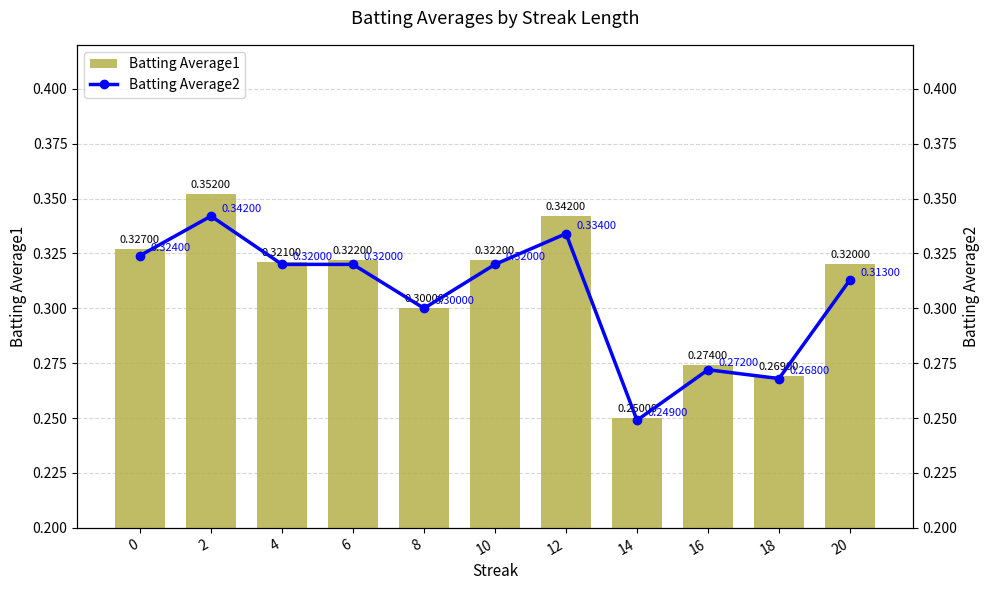

Reading left to right, list all the values displayed in this chart.

Batting Average1: 0=0.3	2=0.4	4=0.3	6=0.3	8=0.3	10=0.3	12=0.3	14=0.2	16=0.3	18=0.3	20=0.3
Batting Average2: 0=0.3	2=0.3	4=0.3	6=0.3	8=0.3	10=0.3	12=0.3	14=0.2	16=0.3	18=0.3	20=0.3